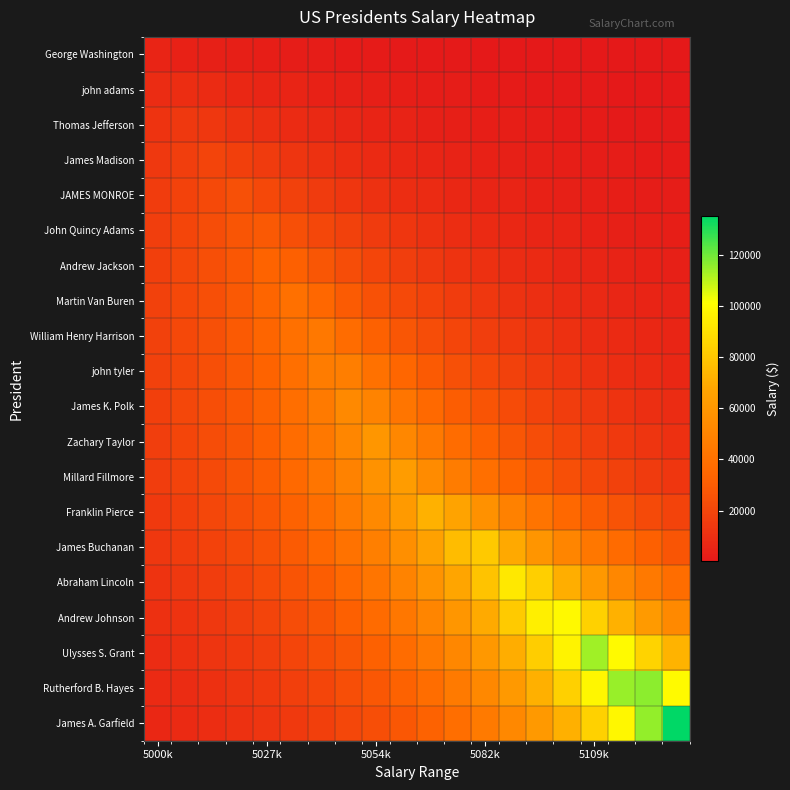

Which category has the lowest value across all series?

19